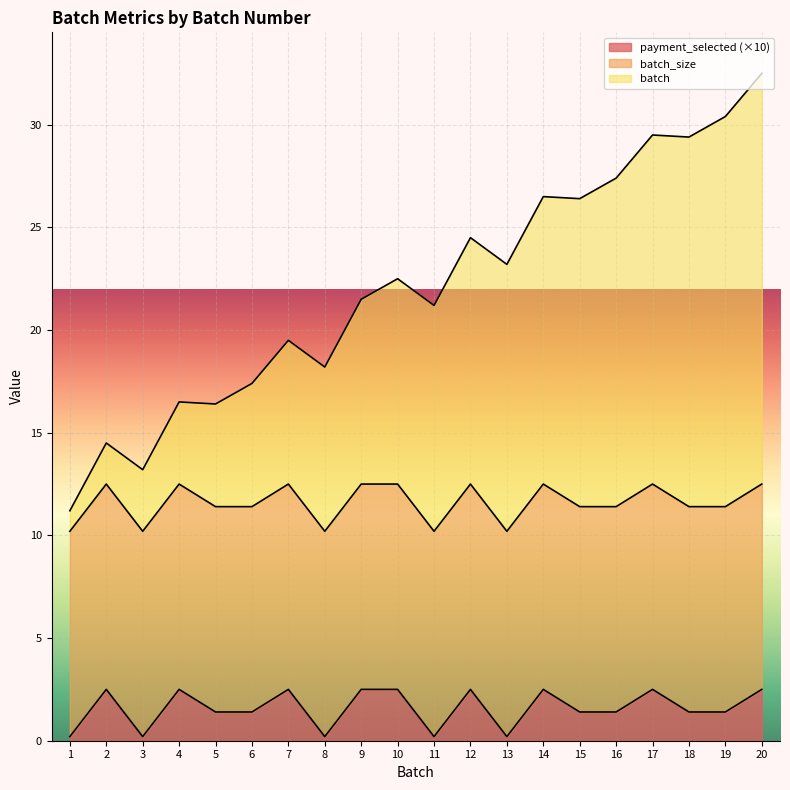

What is the value of the payment_selected point at the 18th from the left?

1.4